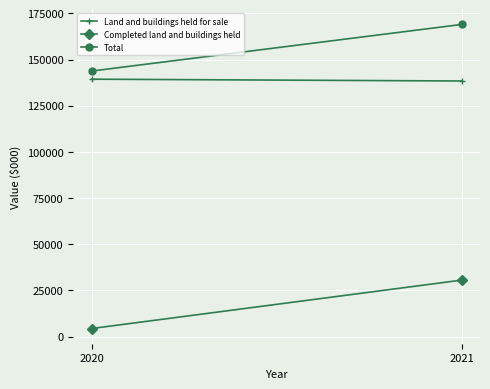

Is it true that Land and buildings held for sale equals 218928 at 2021?

False